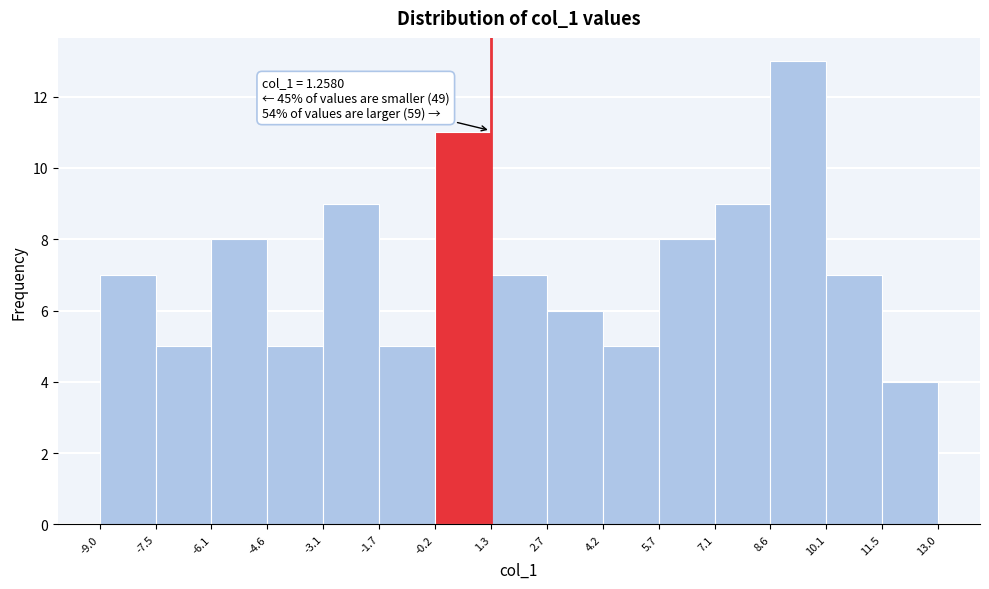

Over which range of the x-axis is the bar tallest?

8.6 to 10.1